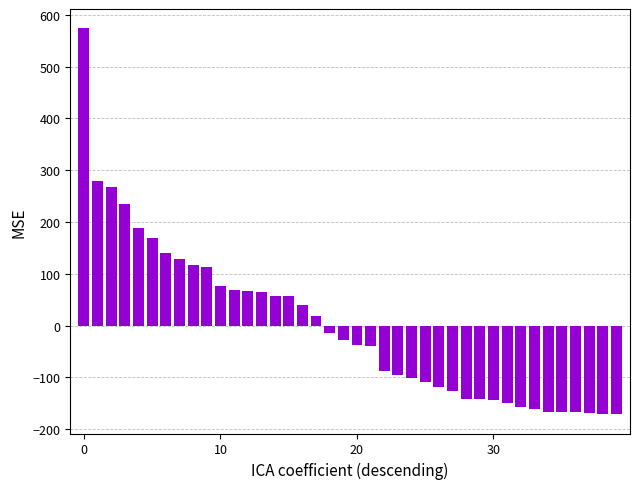

What is the difference between the maximum and minimum values?

745.0